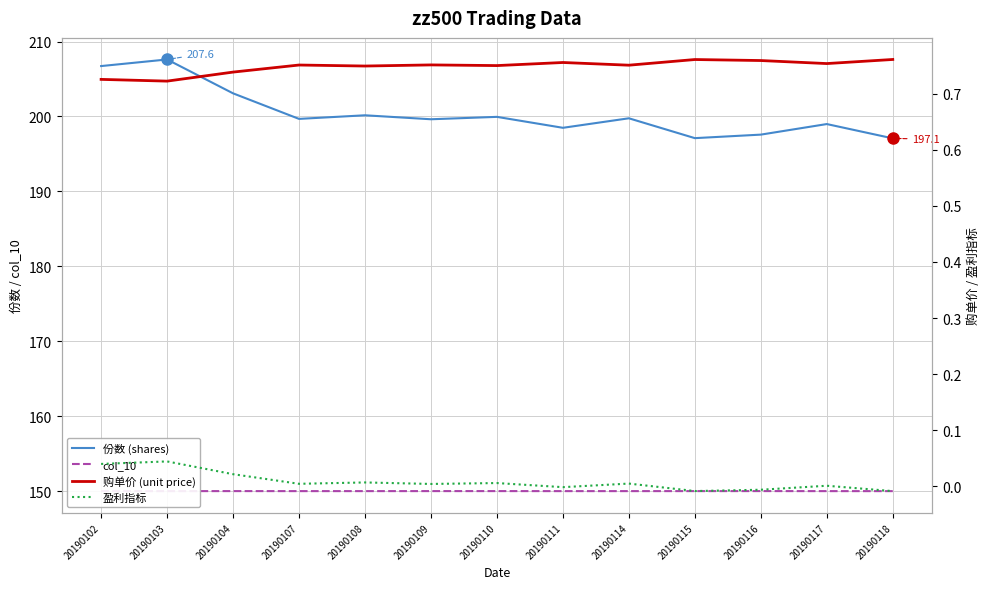

True or false: col_10 and 购单价 (unit price) cross at least once.

False